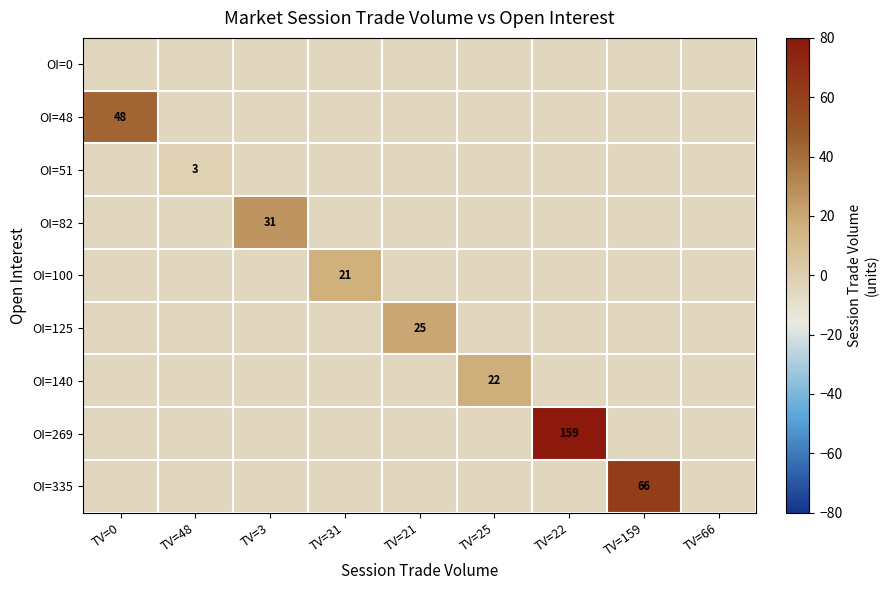

At how many categories does at least one series exceed 56?

2